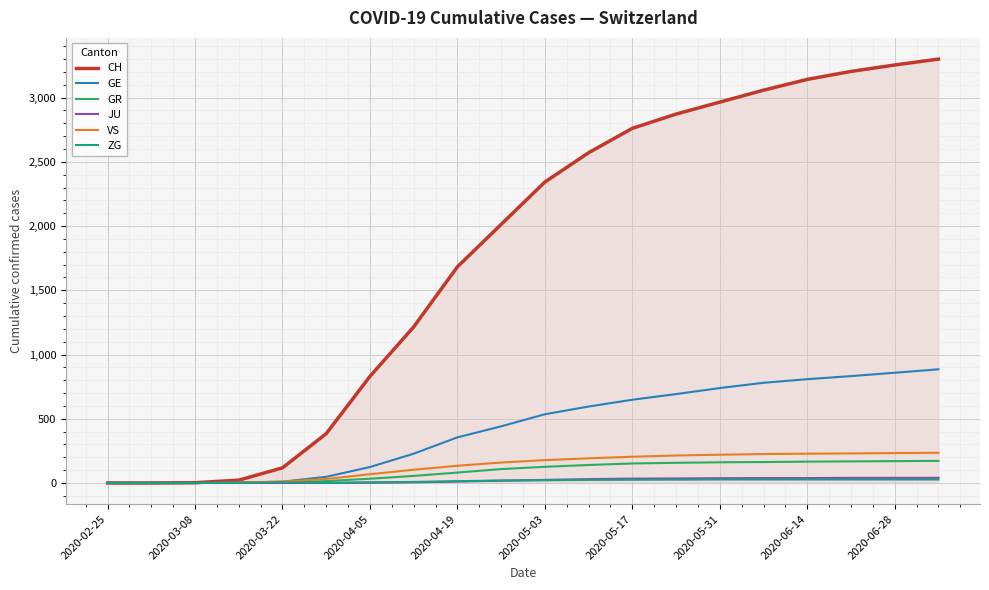

Which series has the largest total across all categories?

CH